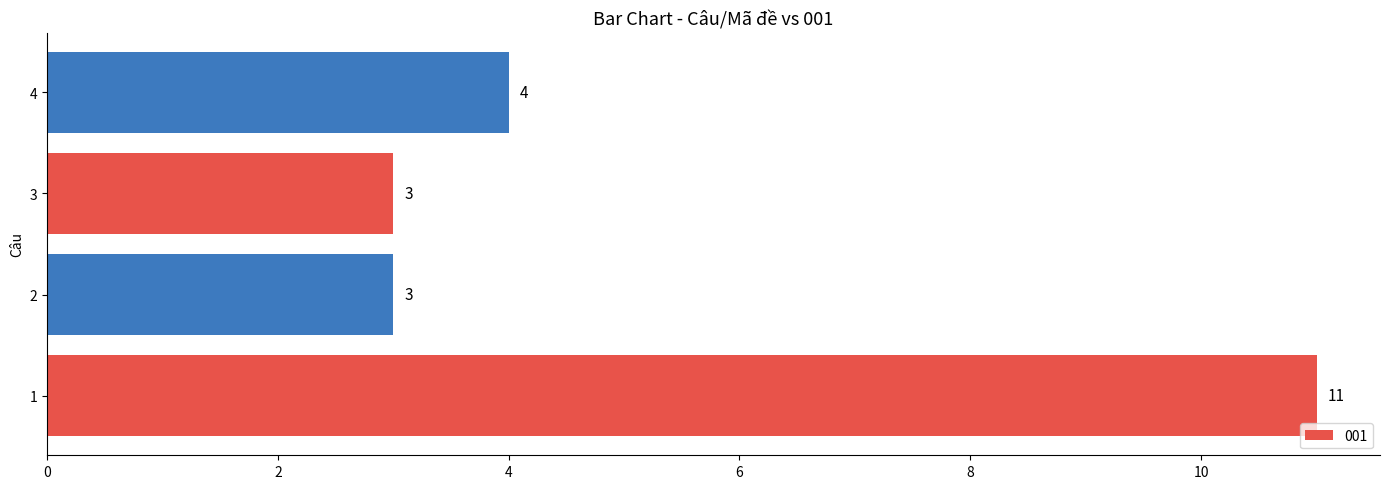

How many distinct data groups are displayed?

1